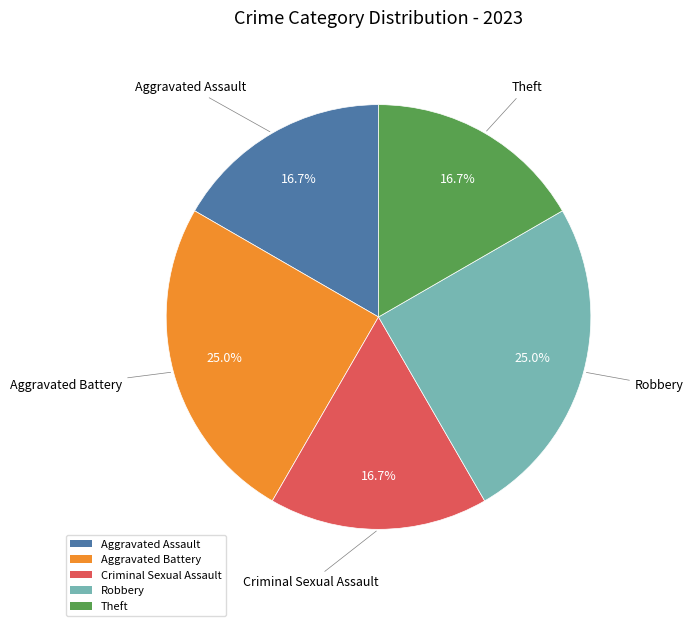

To the nearest percent, what percentage of the pie is Robbery?

25%